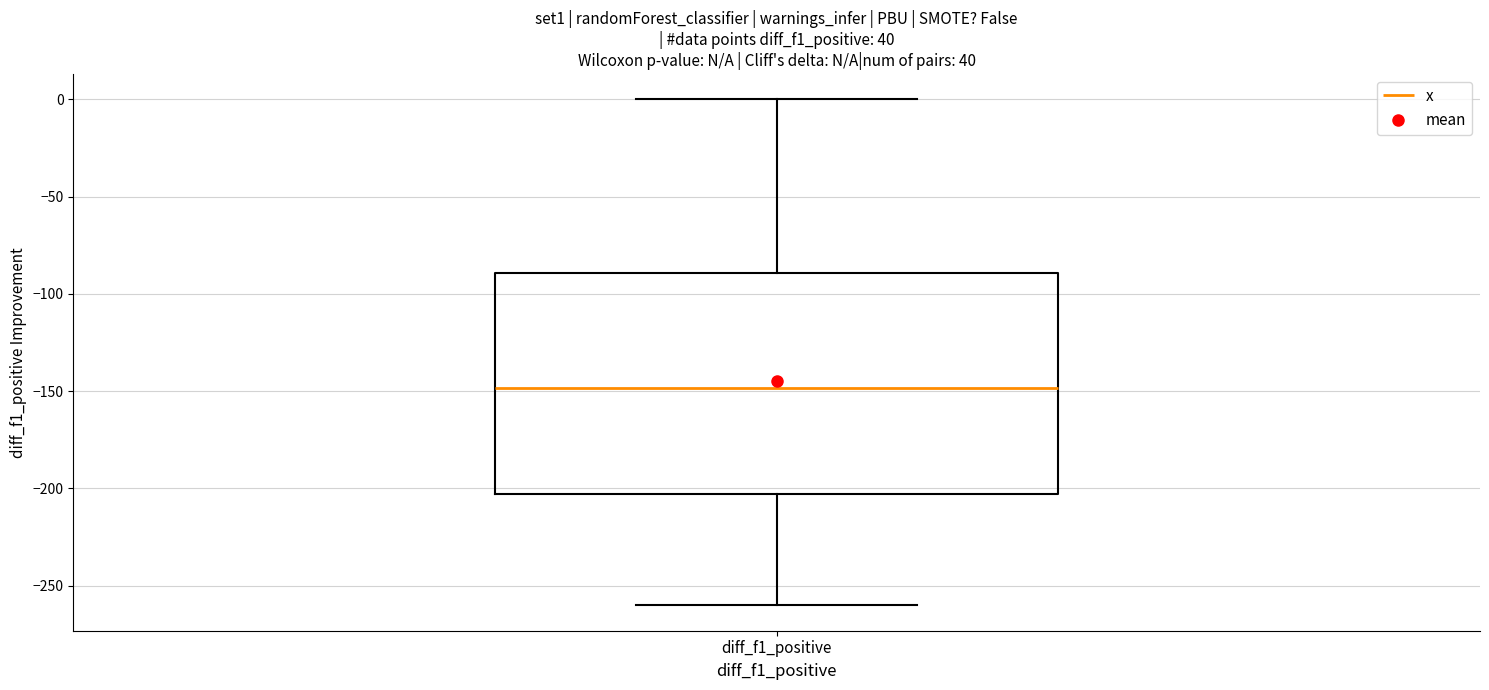

Read this box plot against the y-axis: the position of the median line, the range covered by the box, and the ends of both whiskers. The values are not printed on the chart, so give them approximately, as read against the axis.

median -150, box -205 to -90, whiskers -260 to 0